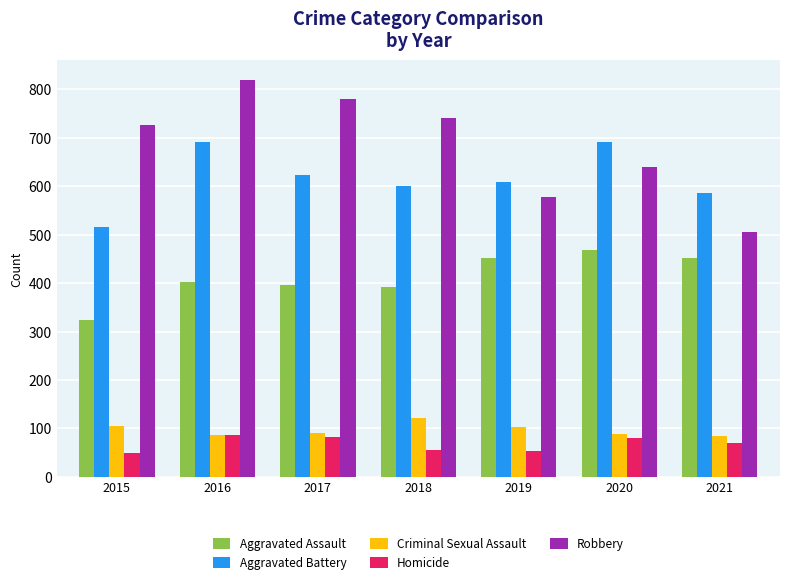

What is the difference between the maximum and minimum values in the Aggravated Assault series?

145